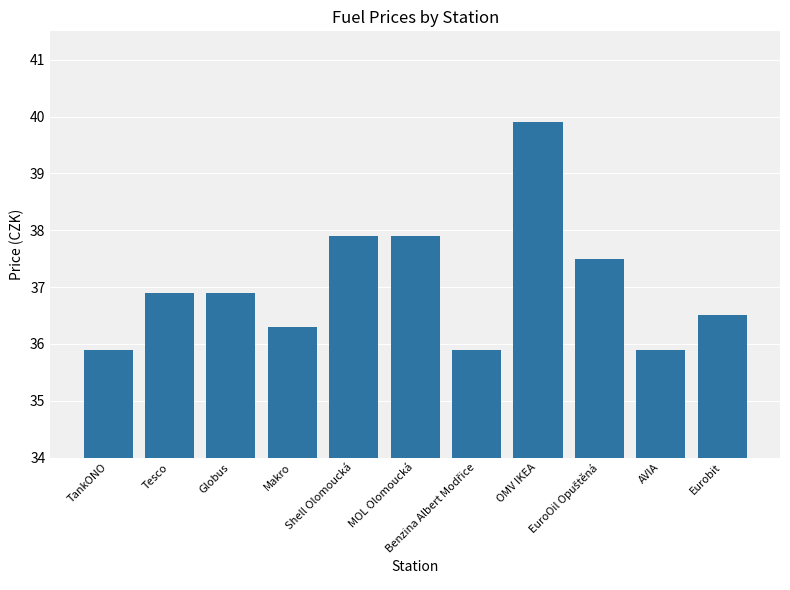

Reading left to right, list all the values displayed in this chart.

35.9	36.9	36.9	36.3	37.9	37.9	35.9	39.9	37.5	35.9	36.5